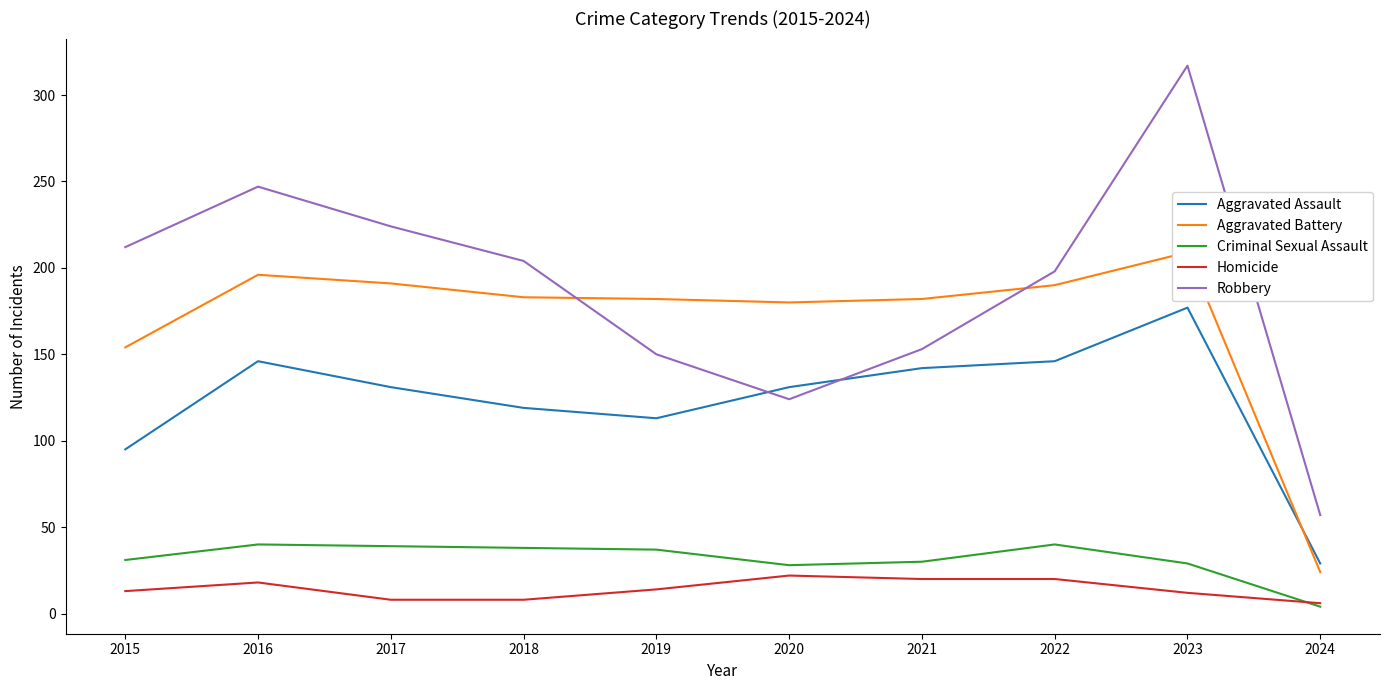

Rank the categories by Aggravated Assault value from highest to lowest.

2023, 2016, 2022, 2021, 2017, 2020, 2018, 2019, 2015, 2024